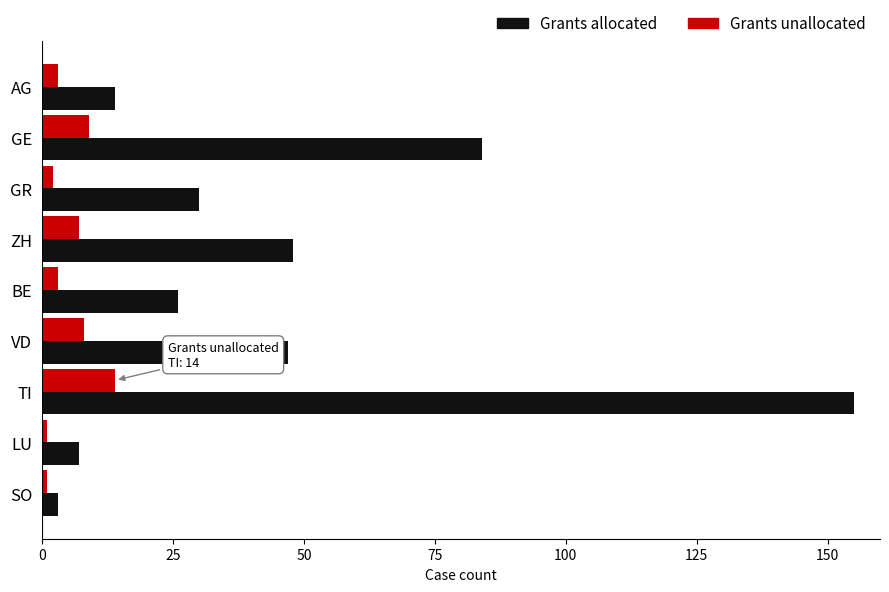

Which category has the highest value in the Grants allocated series?

TI